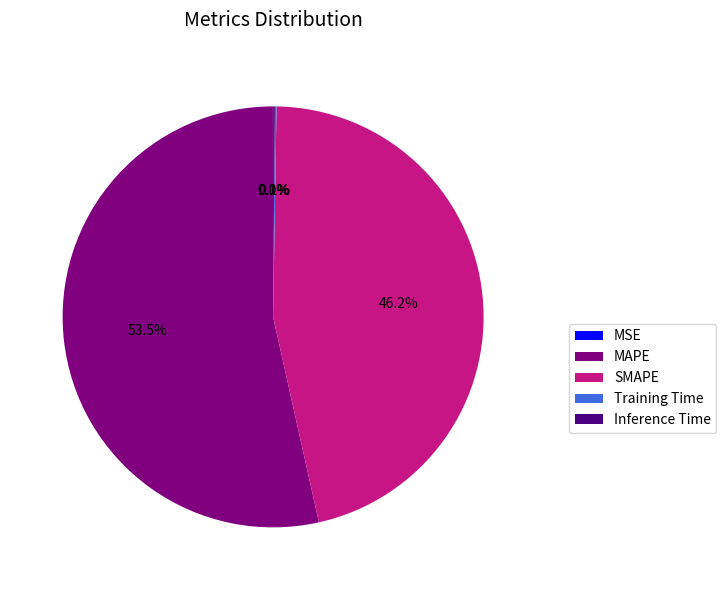

What is the largest slice in the pie chart?

MAPE